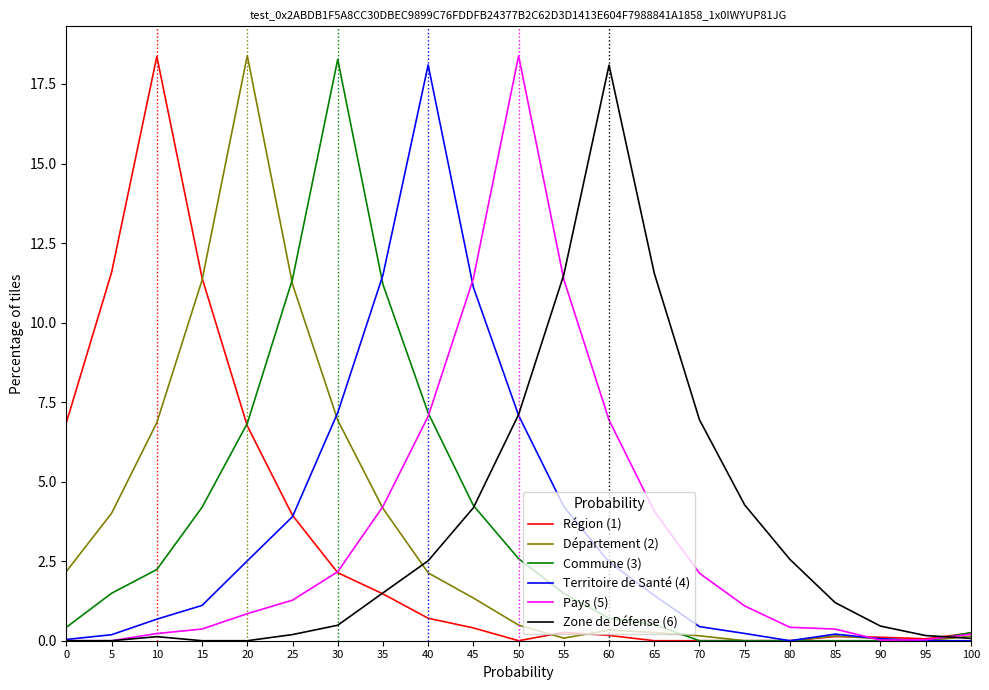

The value of Pays (5) at 80 is 0.4. True or false?

True